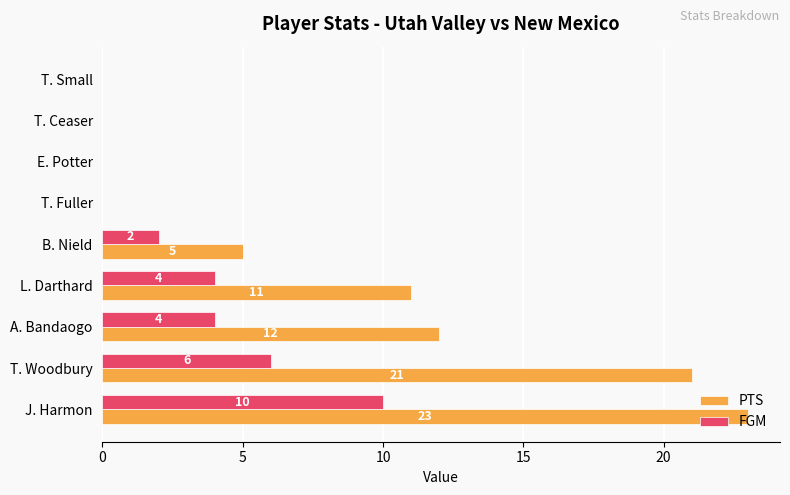

What is the sum of all PTS values?

72